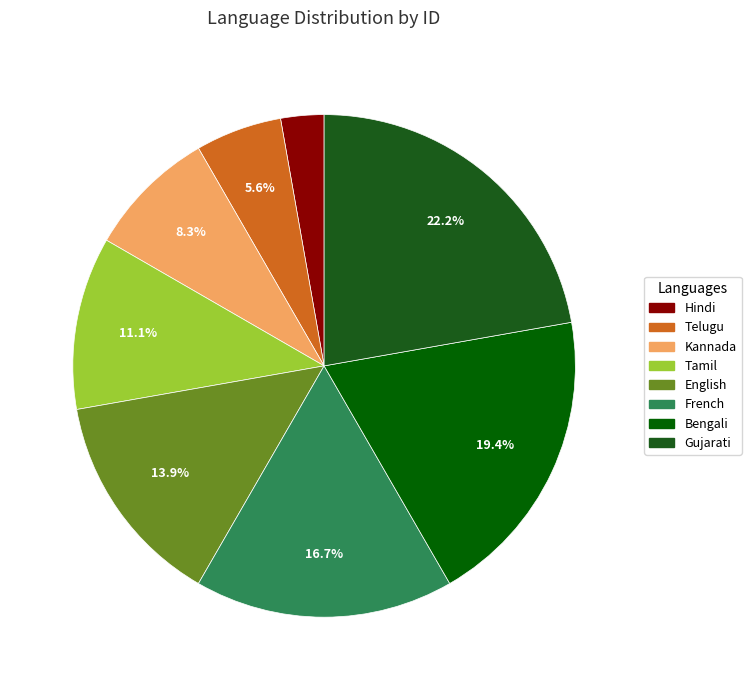

To the nearest percent, what percentage of the pie is Gujarati?

22%